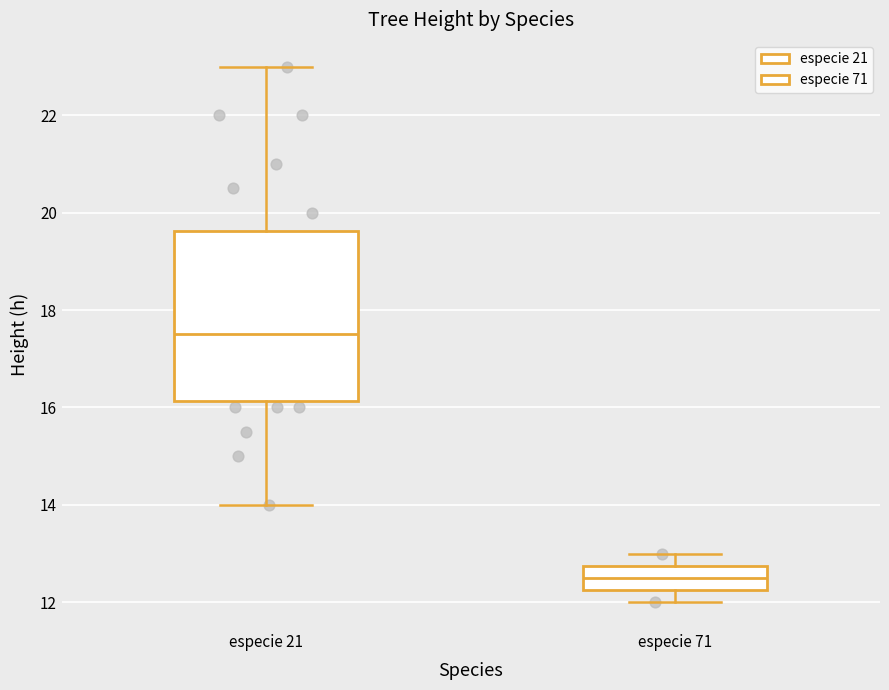

Where is the lower edge of the box for especie 21 on the y-axis? The values are not printed on the chart, so give them approximately, as read against the axis.

16.2